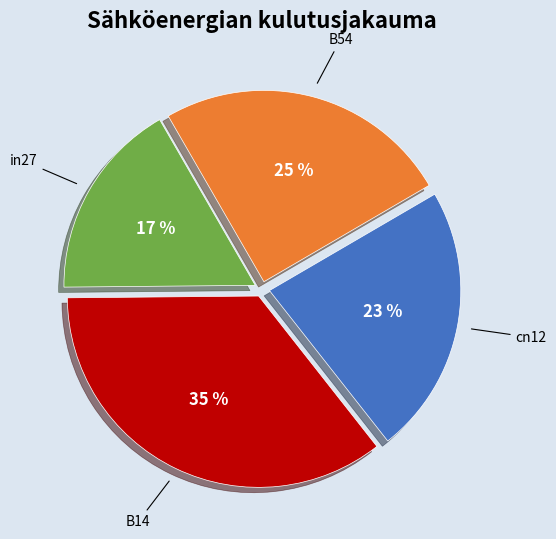

To the nearest percent, what is the average slice percentage?

25%